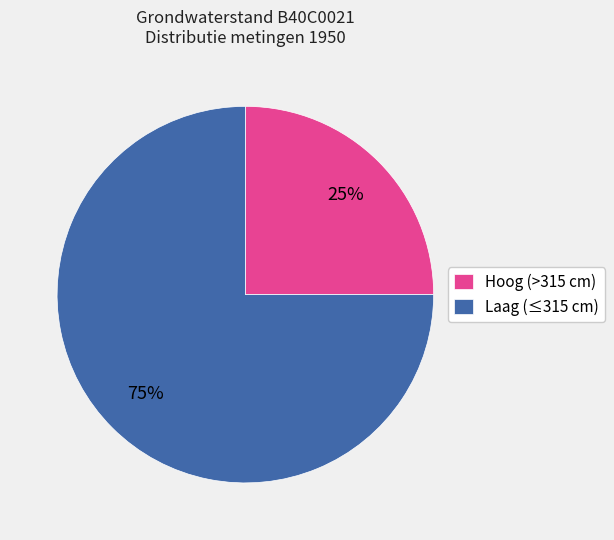

To the nearest percent, what is the average slice percentage?

50%